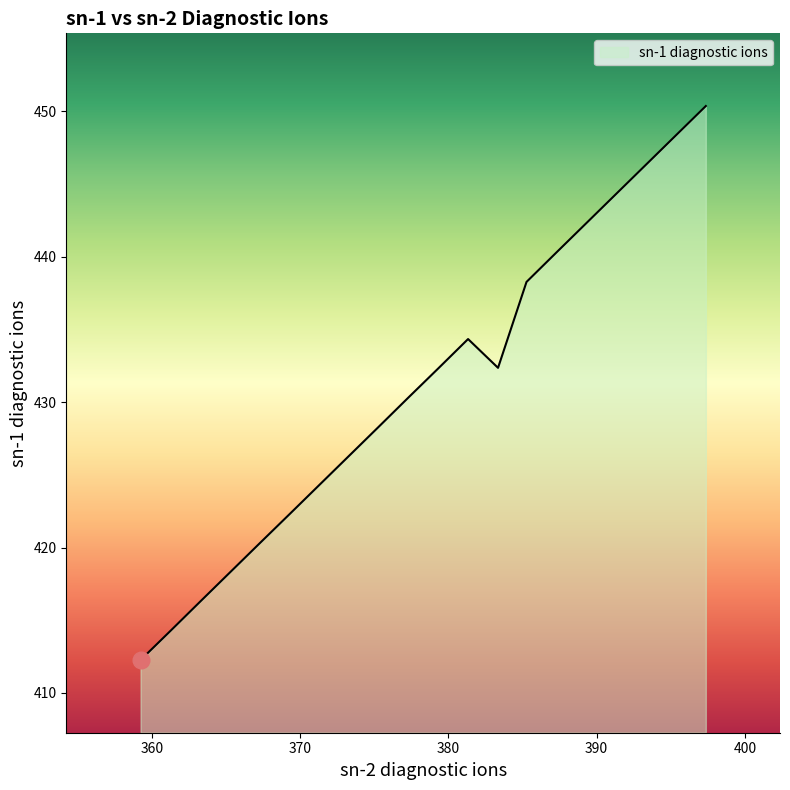

What is the smallest value displayed?

412.3